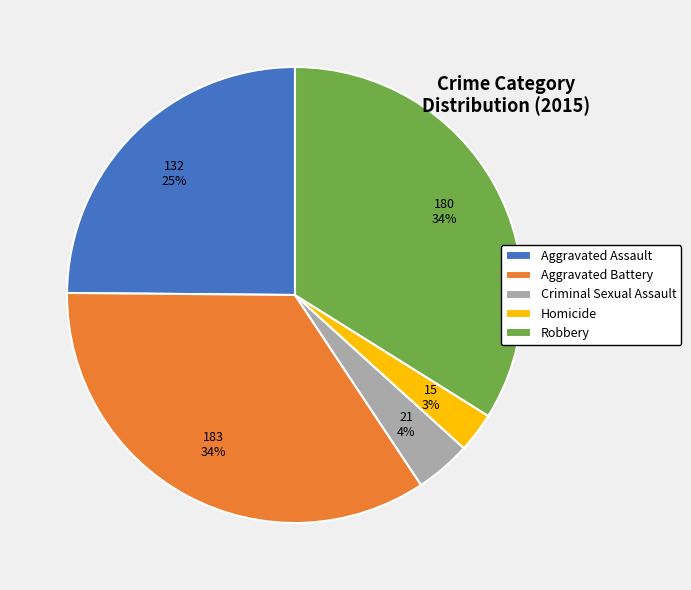

Do Aggravated Battery and Robbery together represent more than half of the pie?

Yes